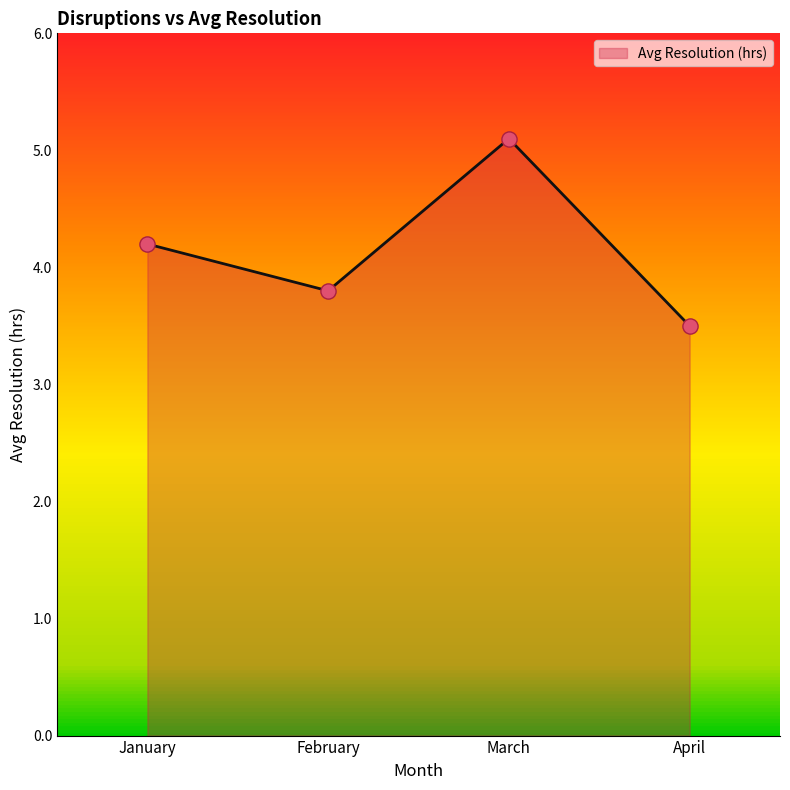

What is the change in value from February to March?

+1.3